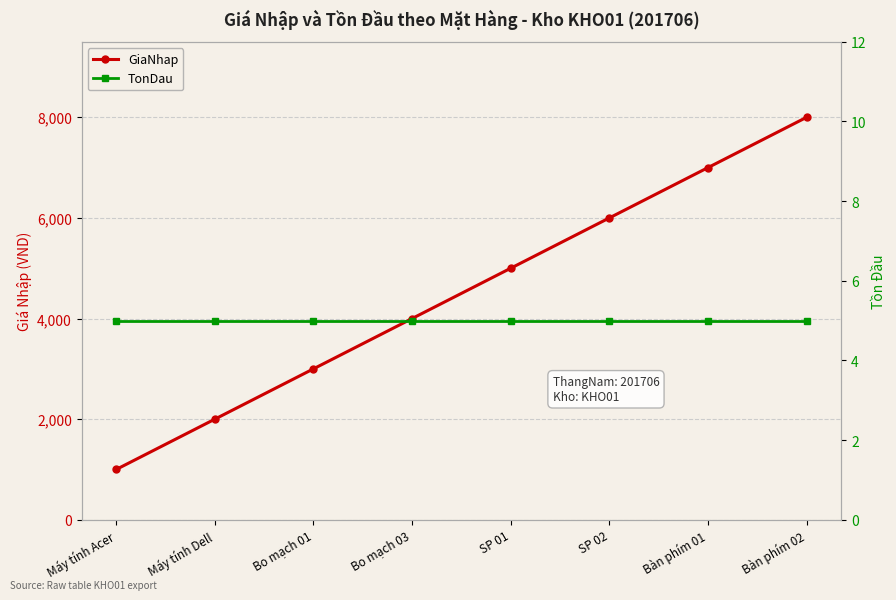

Read the TonDau value at Bàn phím 01.

5